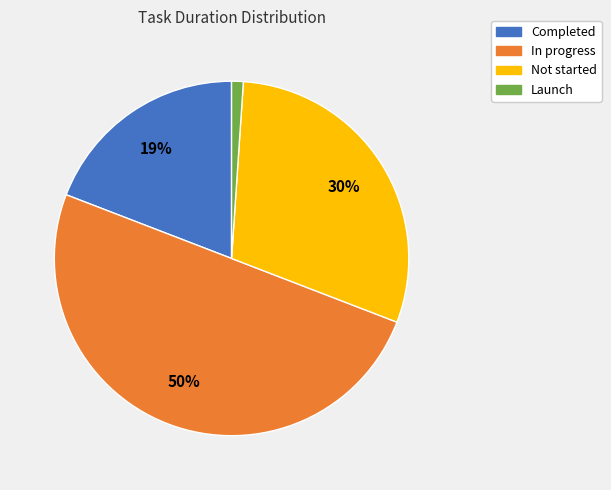

To the nearest percent, what is the average slice percentage?

25%